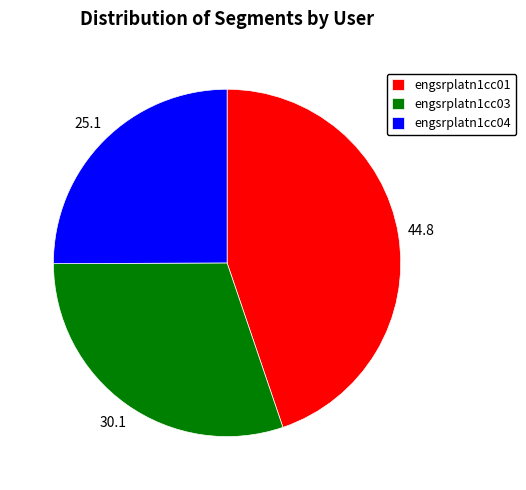

What is the smallest slice in the pie chart?

engsrplatn1cc04